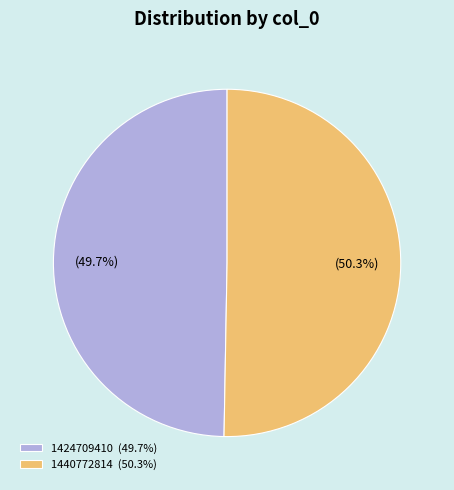

How many slices are in this pie chart?

2